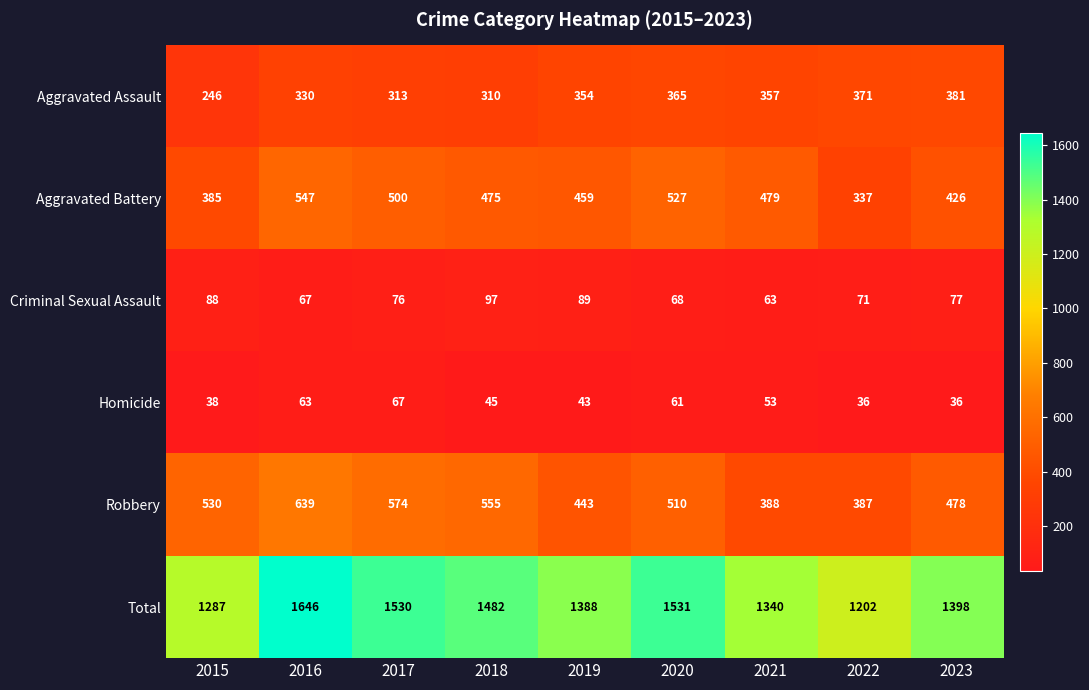

The Homicide series shows 62 at 2023. True or false?

False